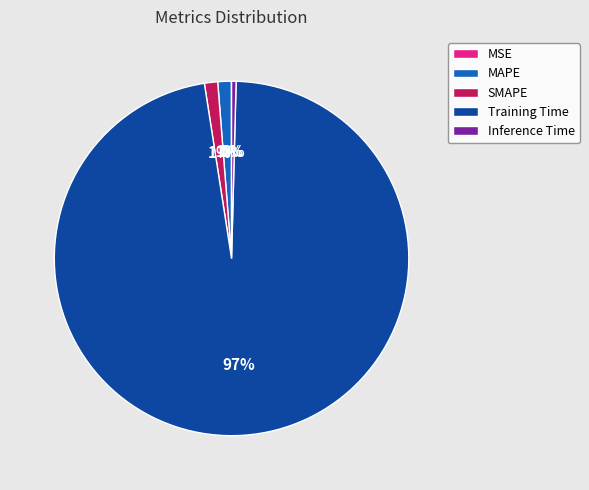

Which has a higher value, Inference Time or MAPE?

MAPE